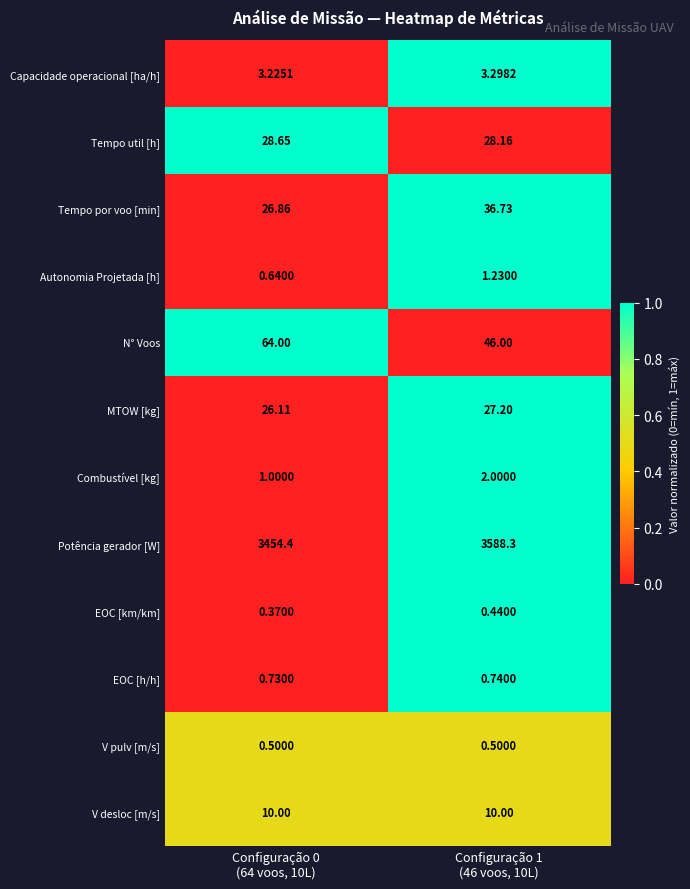

Which category has the highest value across all series?

Configuração 1
(46 voos, 10L)